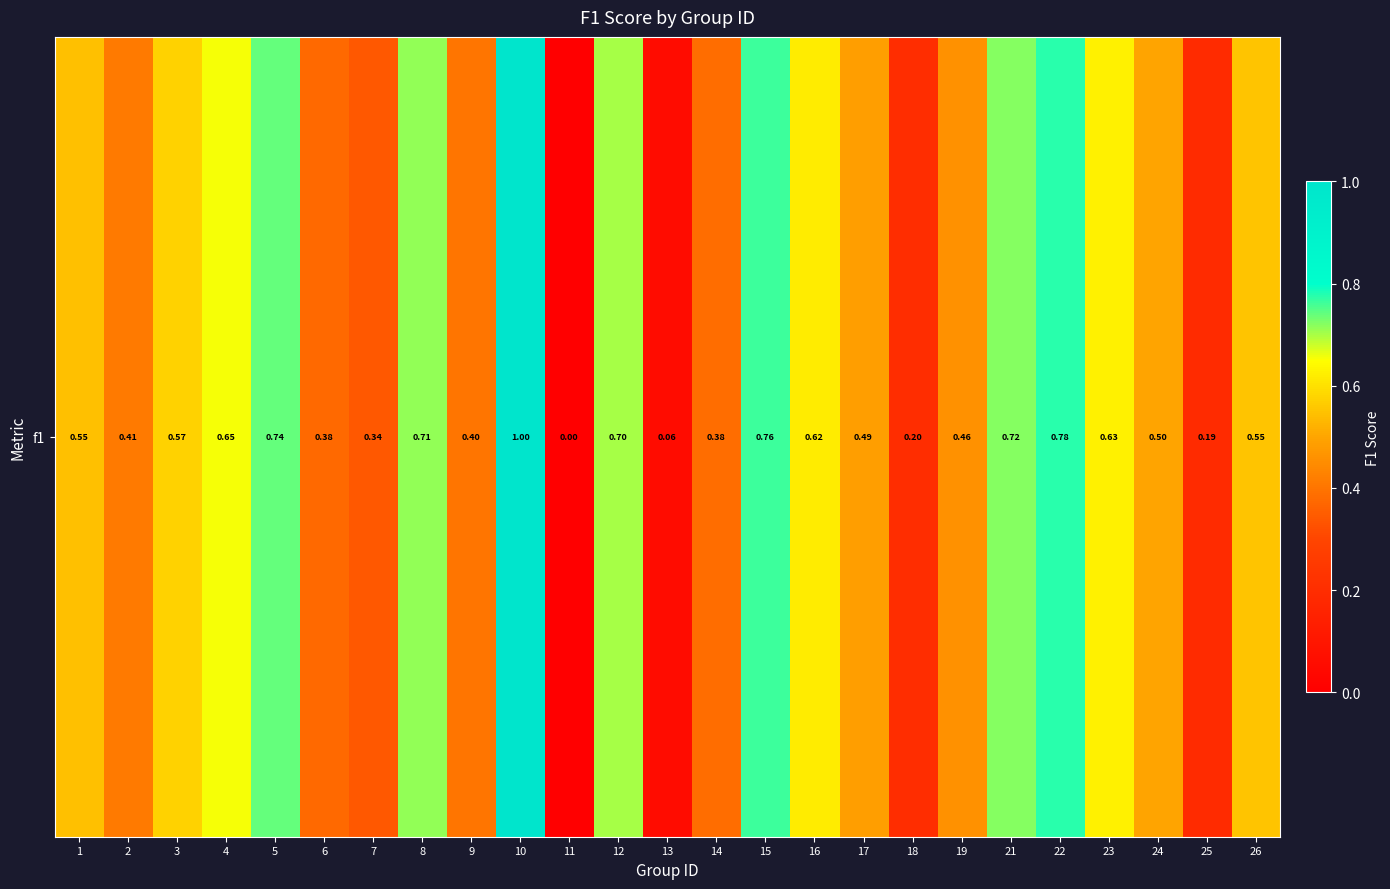

Rank the categories by value from lowest to highest.

11, 13, 25, 18, 7, 6, 14, 9, 2, 19, 17, 24, 1, 26, 3, 16, 23, 4, 12, 8, 21, 5, 15, 22, 10